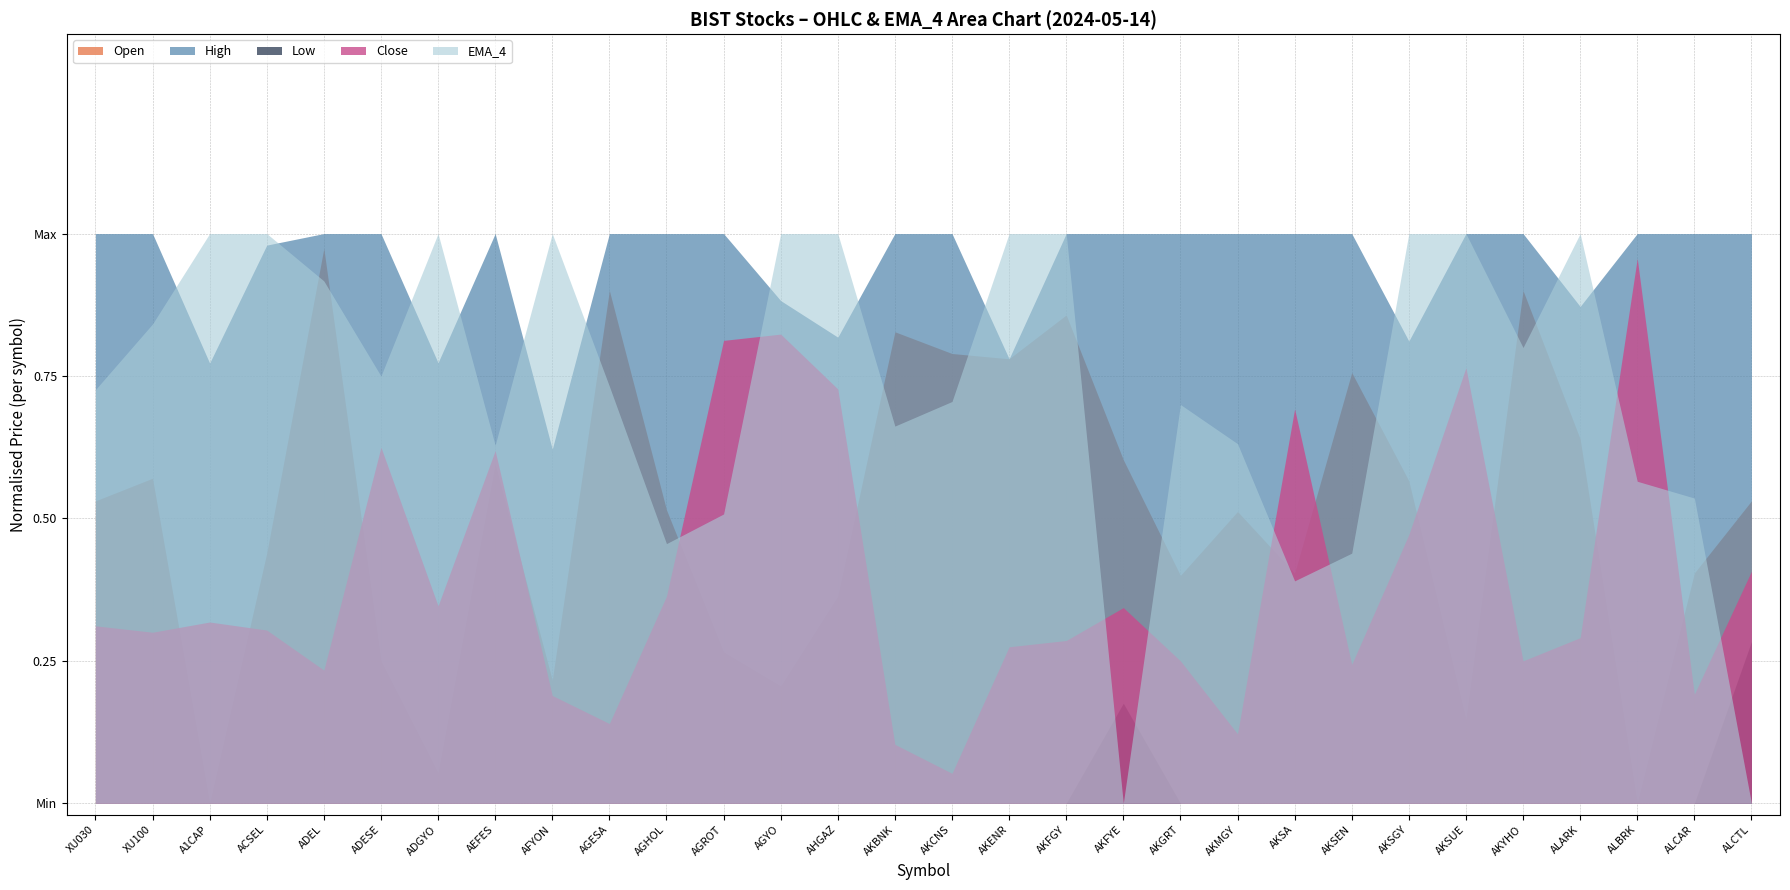

Where do Open and EMA_4 first cross each other?

ACSEL and ADEL